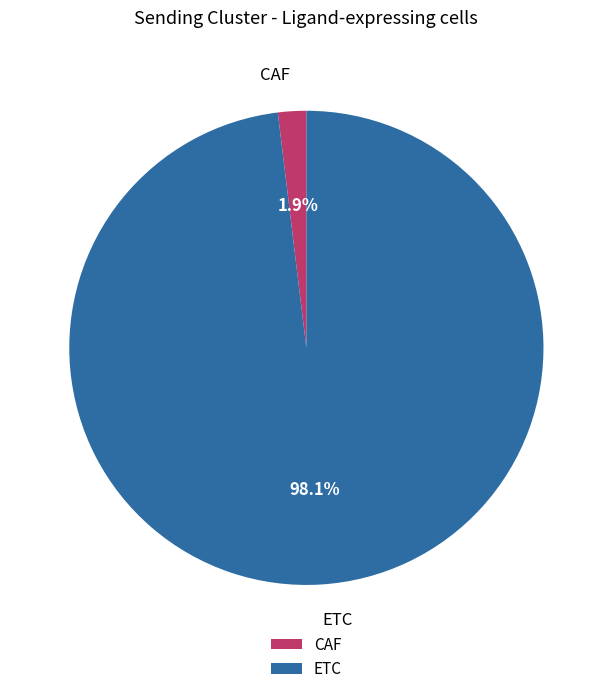

To the nearest percent, what percentage of the pie is CAF?

2%